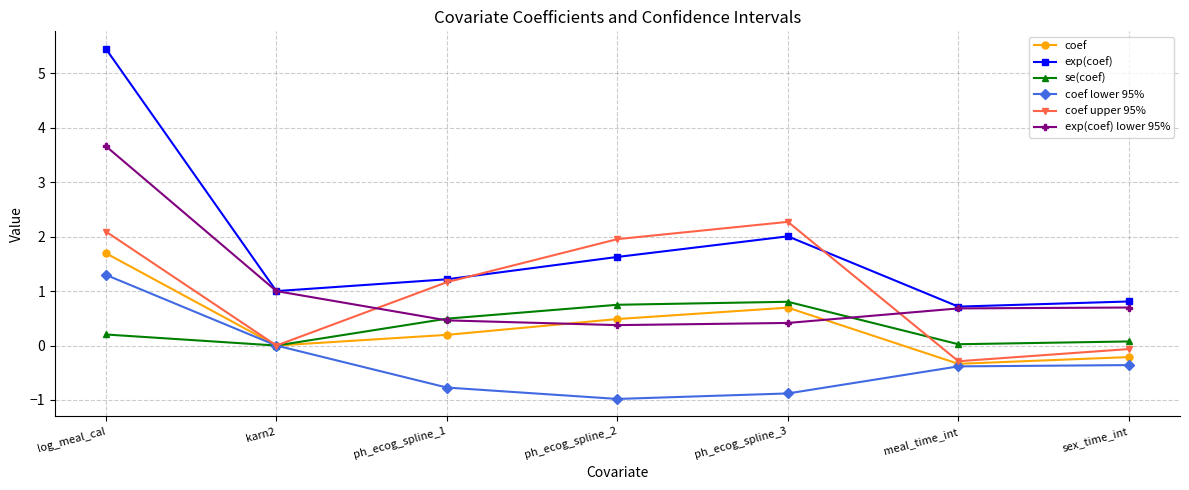

True or false: coef upper 95% has more than 2 points higher than both neighbors.

False